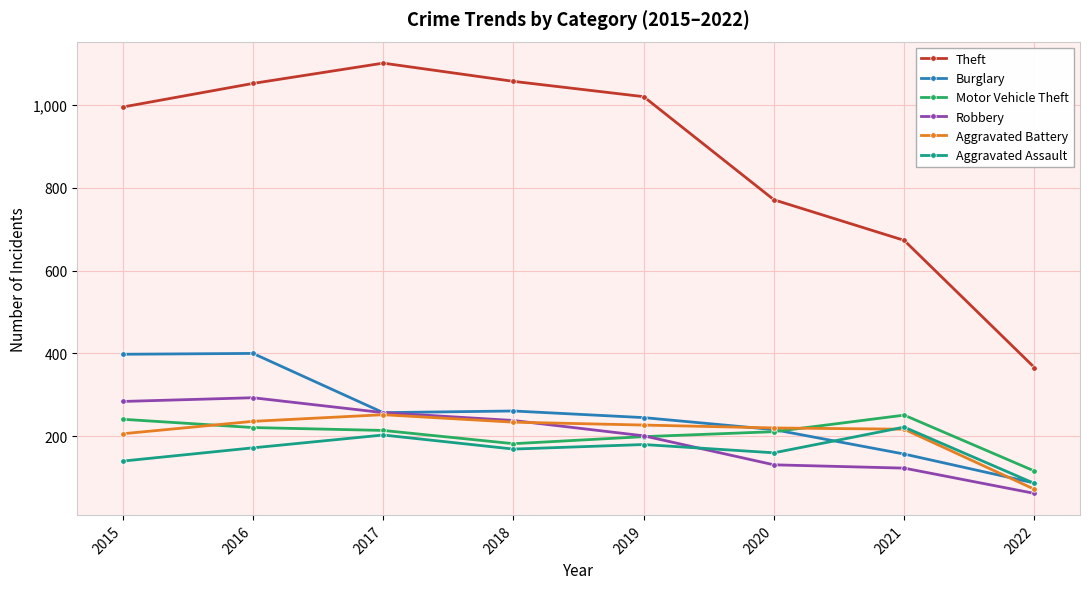

Read the Aggravated Battery value at 2019, to the nearest 10.

230